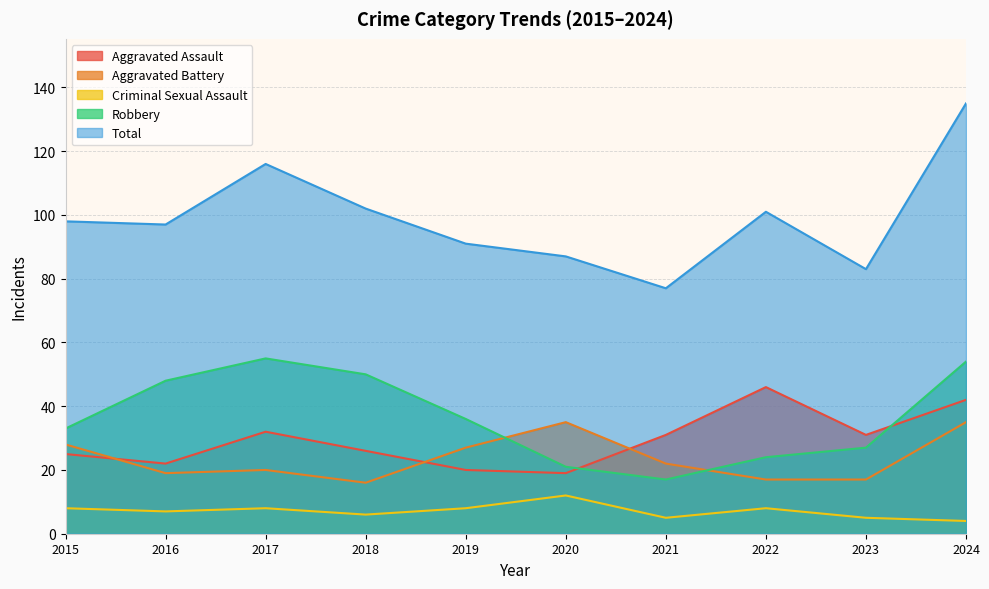

In Robbery, how many points are higher than both neighbors (excluding endpoints)?

1